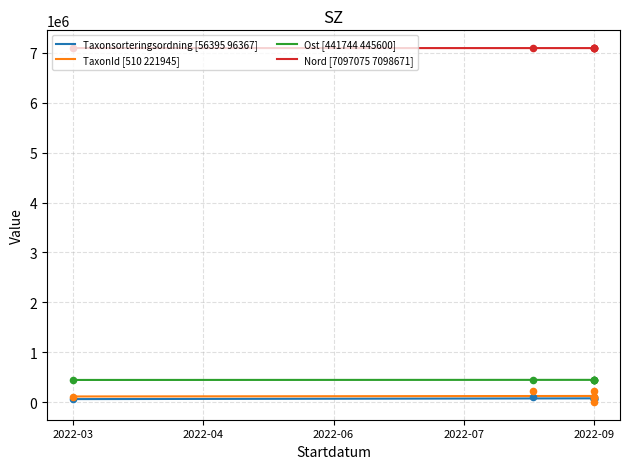

Which series has the largest total across all categories?

Nord